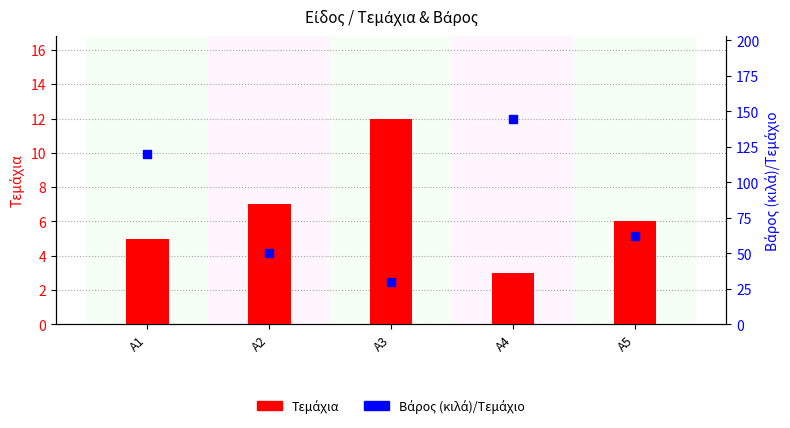

Is the value of Τεμάχια at A2 greater than the value of Βάρος (κιλά)/Τεμάχιο at A1?

No